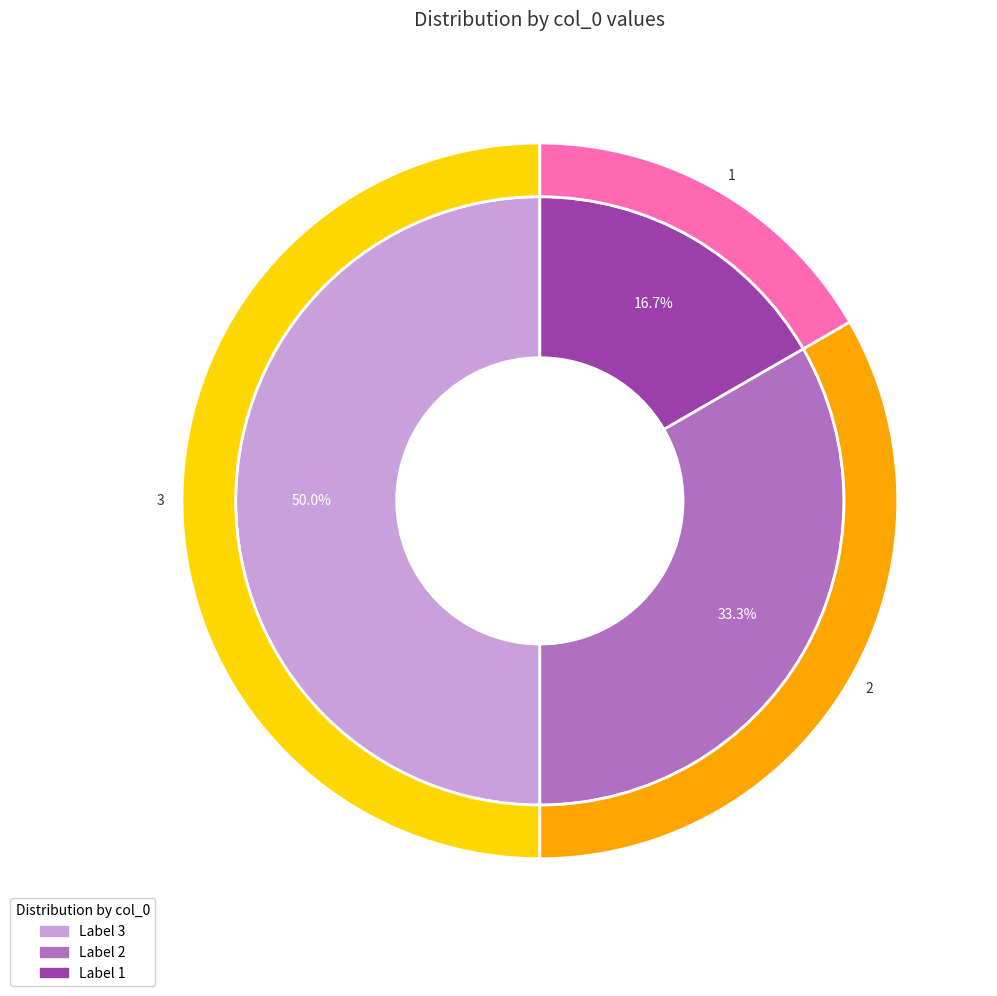

To the nearest percent, what percentage of the pie is 1?

17%